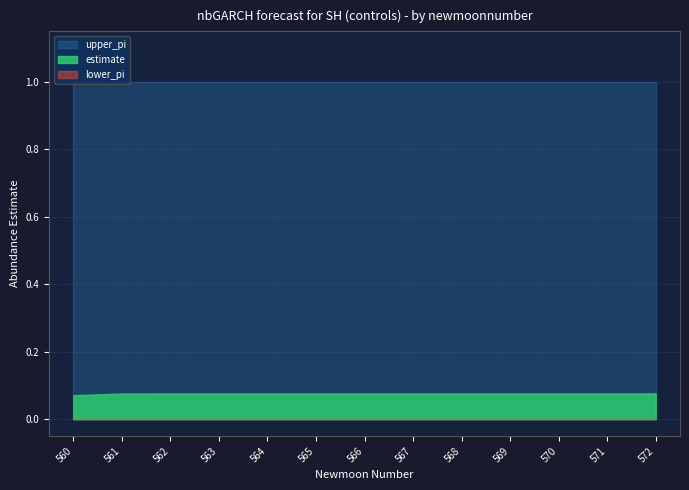

How many distinct data groups are displayed?

3